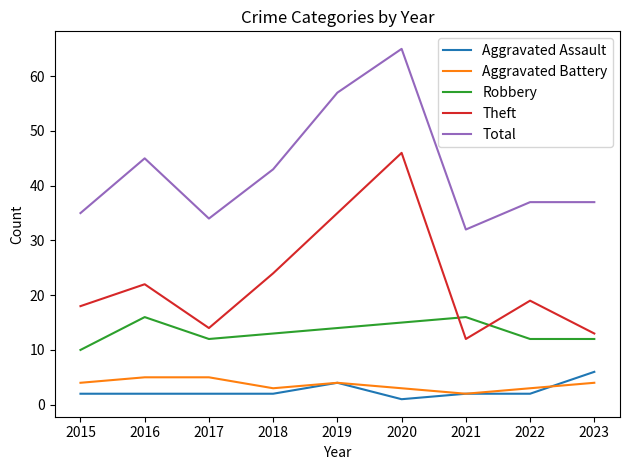

How many series are shown in this chart?

5